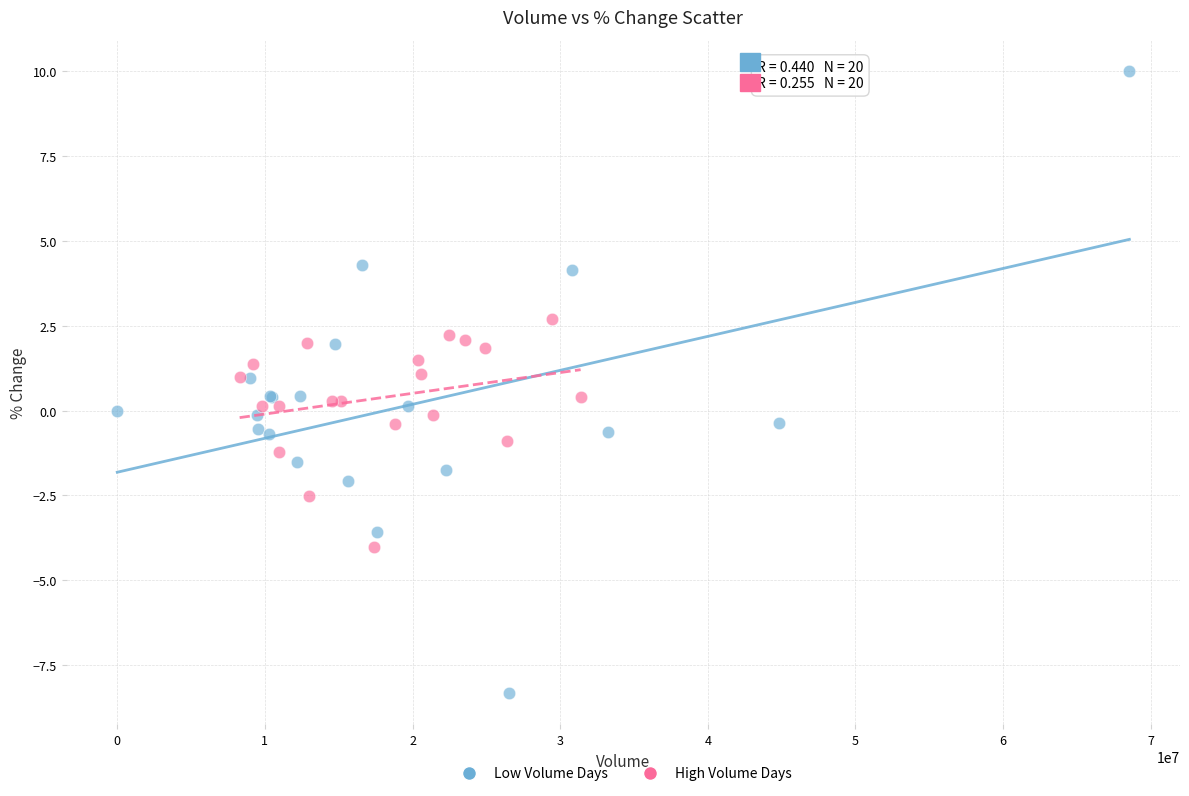

Which series contains the highest Y value?

Low Volume Days